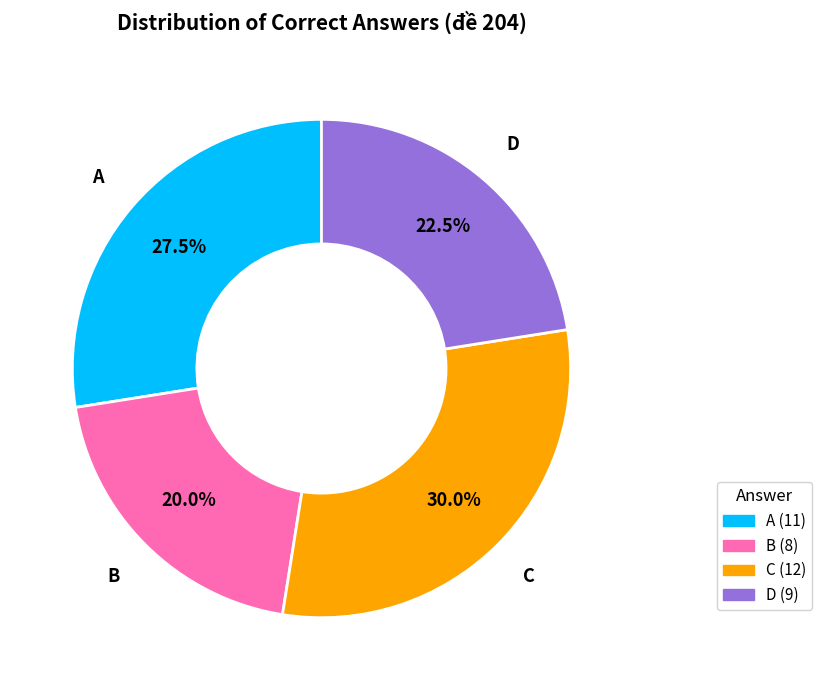

Is there a majority slice in this chart?

No